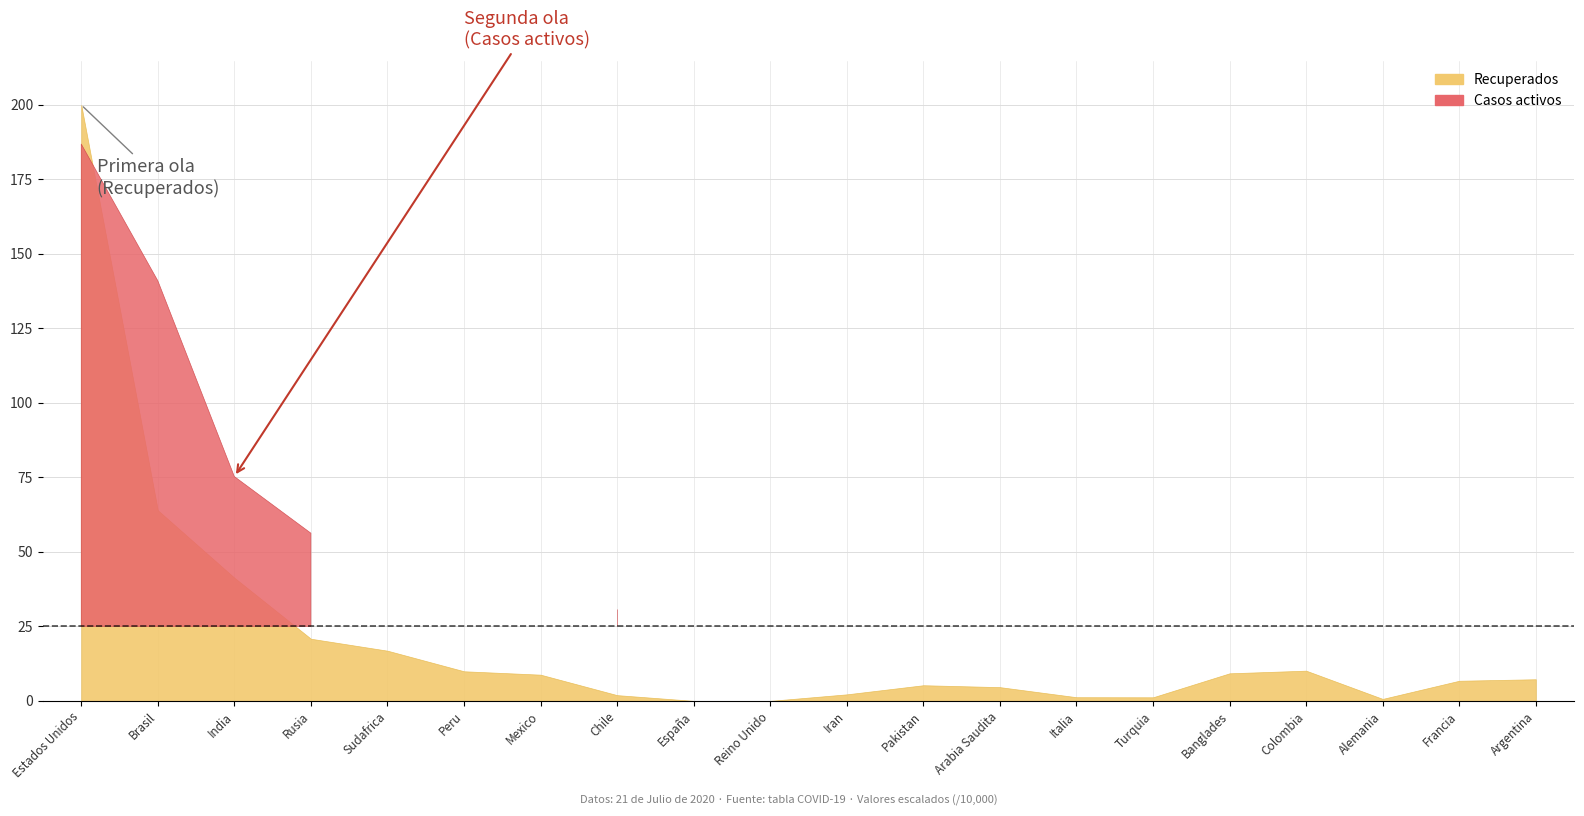

What is the label of the 13th point from the left?

Arabia Saudita